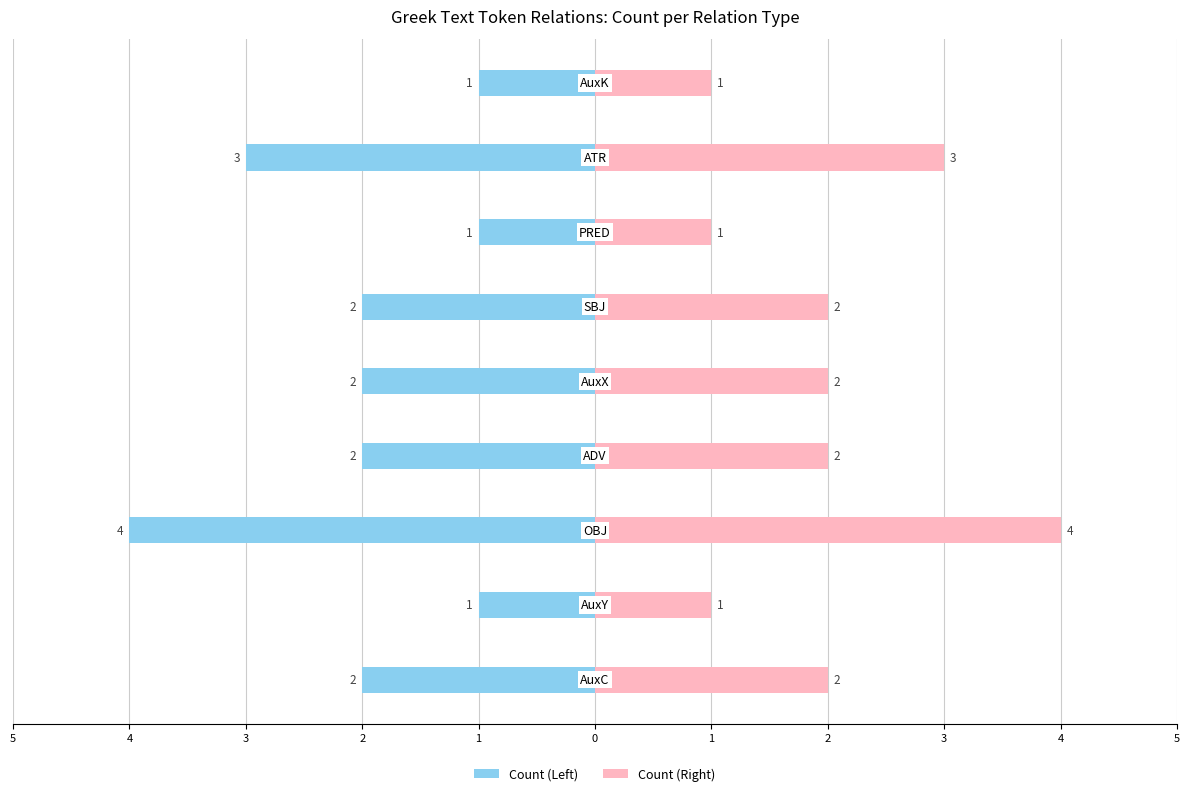

What is the greatest value displayed?

4